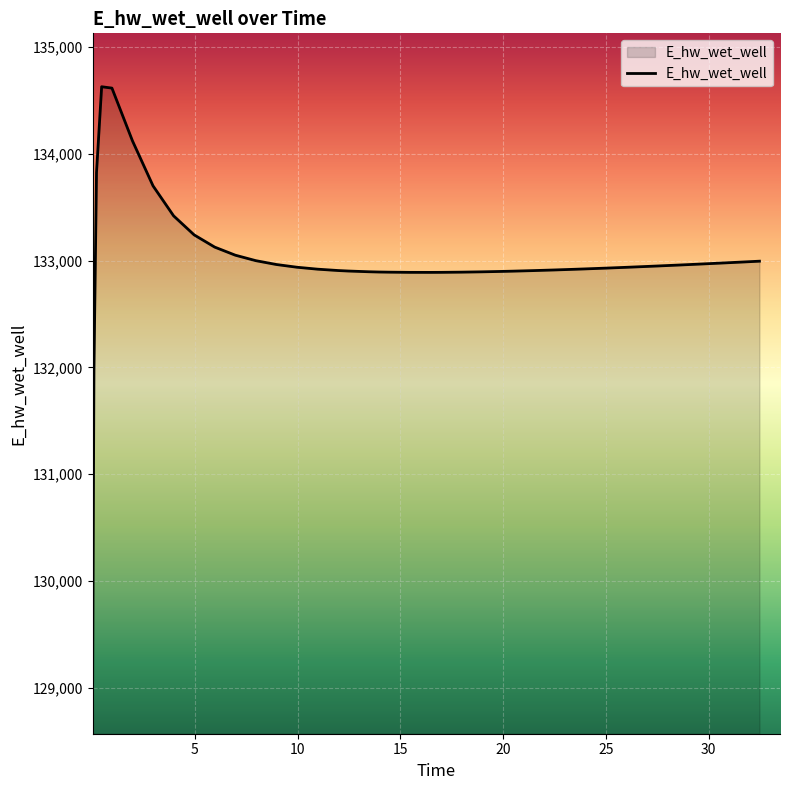

What is the difference between the maximum and minimum values?

5557.7